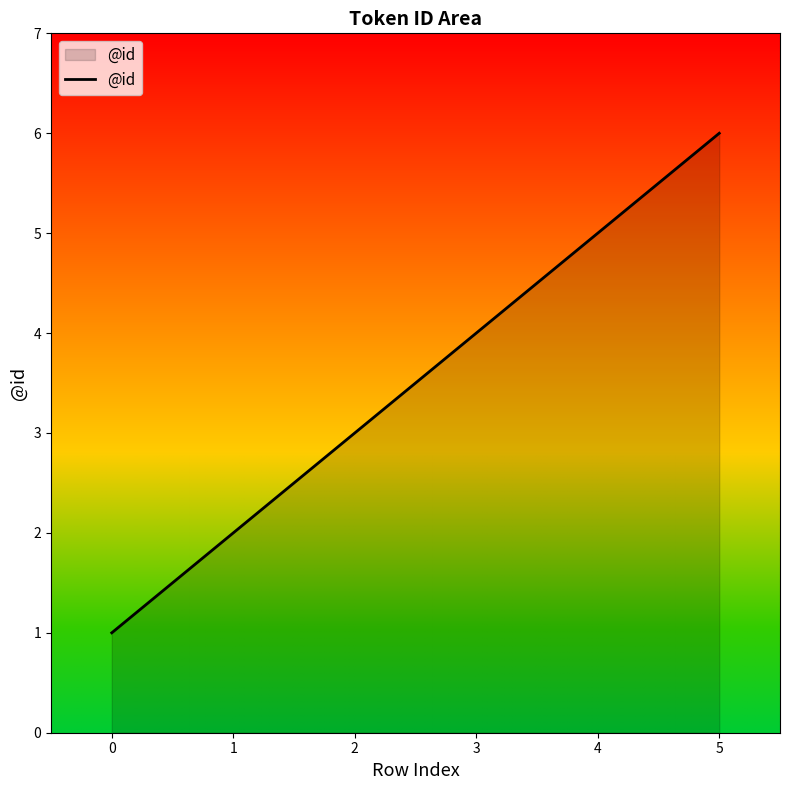

Reading right to left, what are all the values shown in this chart?

5=6	4=5	3=4	2=3	1=2	0=1